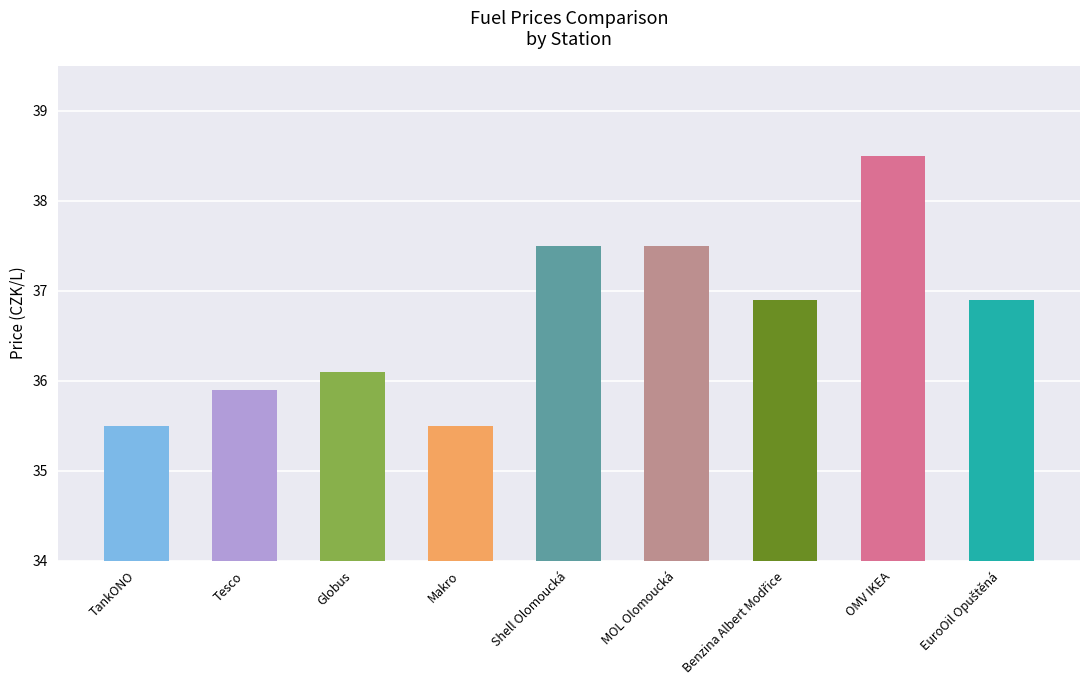

What position from the right is OMV IKEA?

2